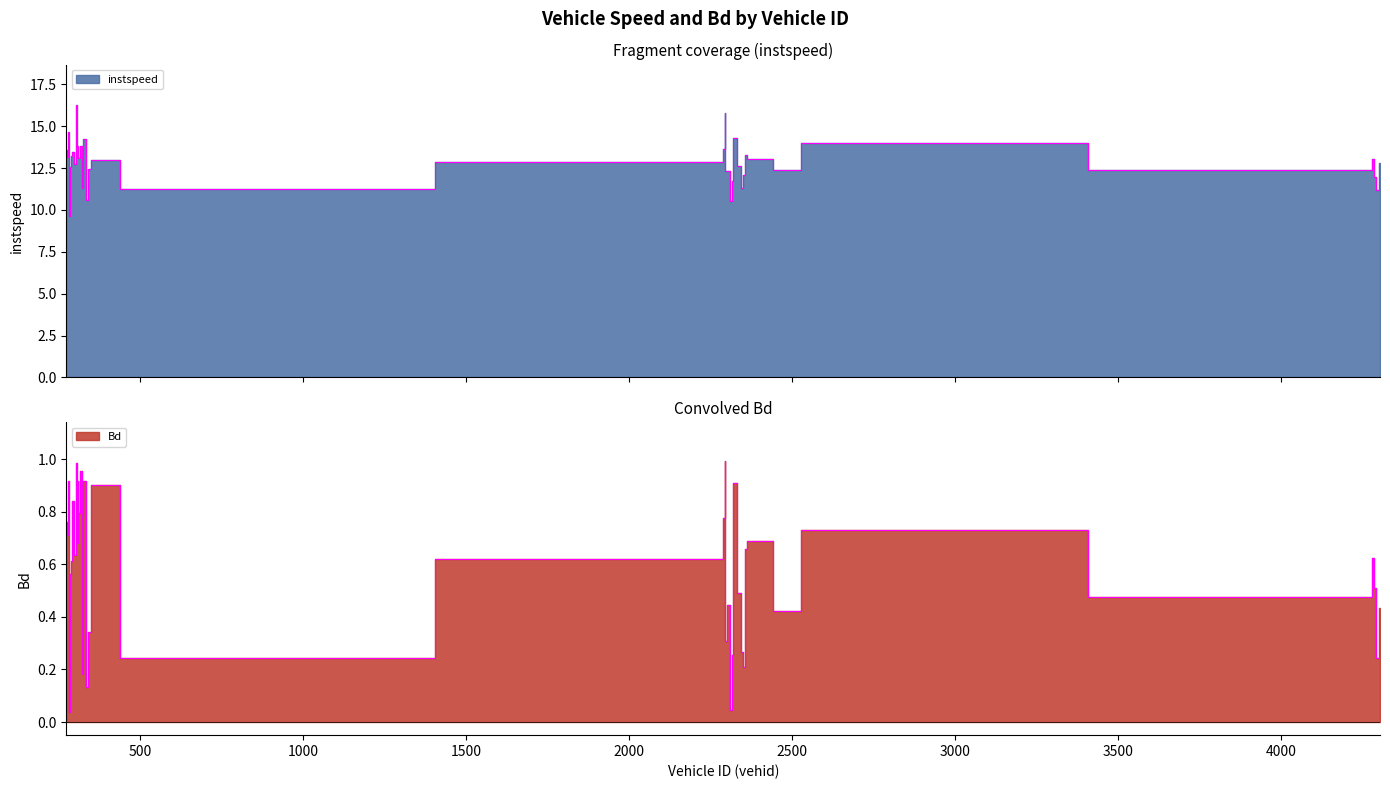

What is the spread (max minus min) of values at 309.0?

13.1